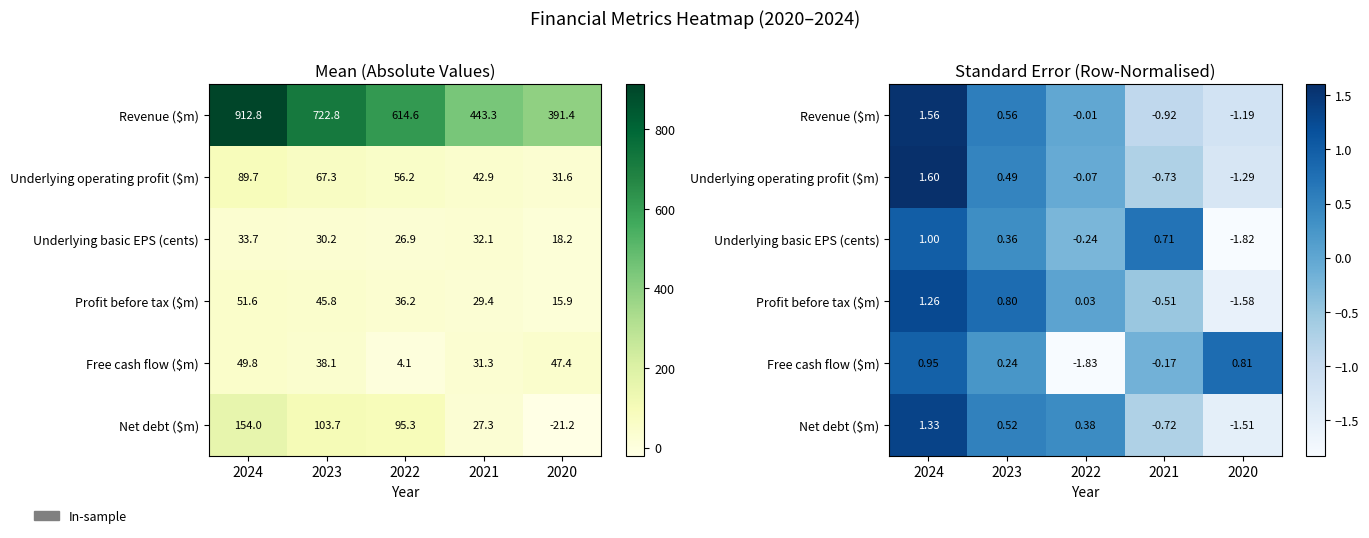

What value does the Free cash flow ($m) series have at 2020?

0.8